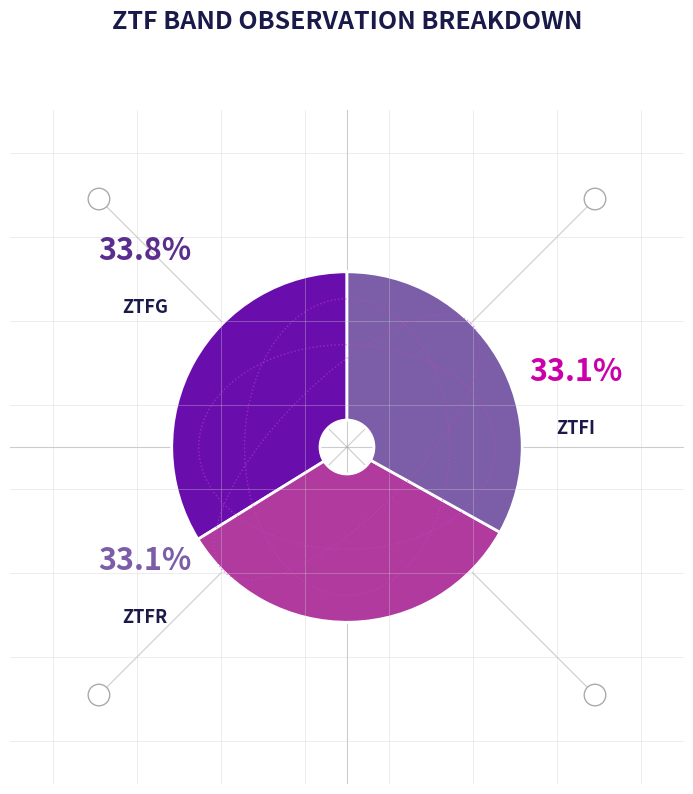

Which category has the smallest portion of the pie?

ztfi